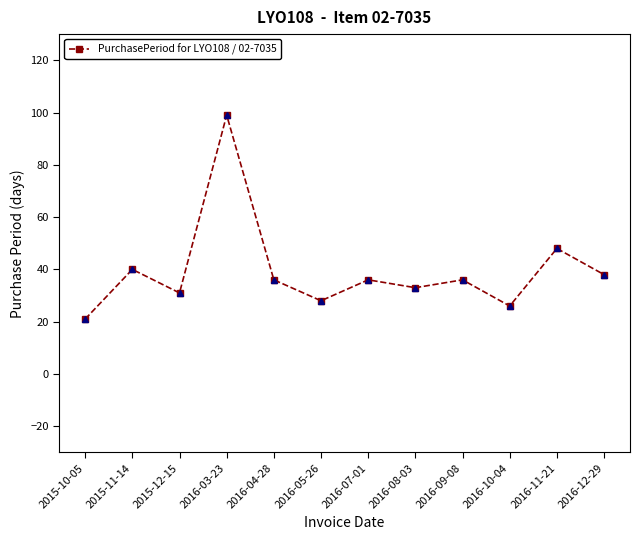

What is the average value?

39